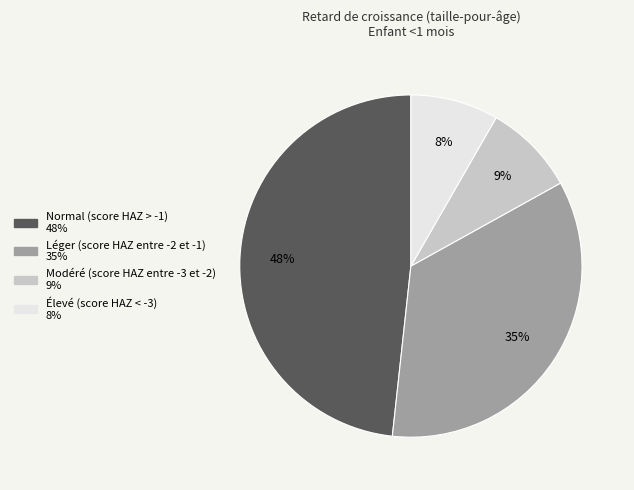

Is Léger (score HAZ entre -2 et -1) the majority of the pie?

No